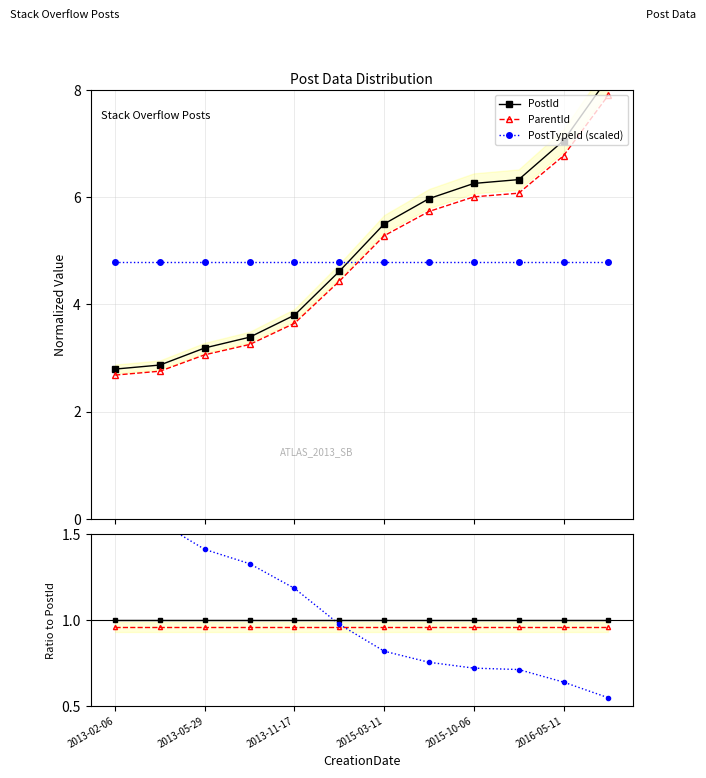

What is the value of the ParentId point at the 9th from the left?

6.0